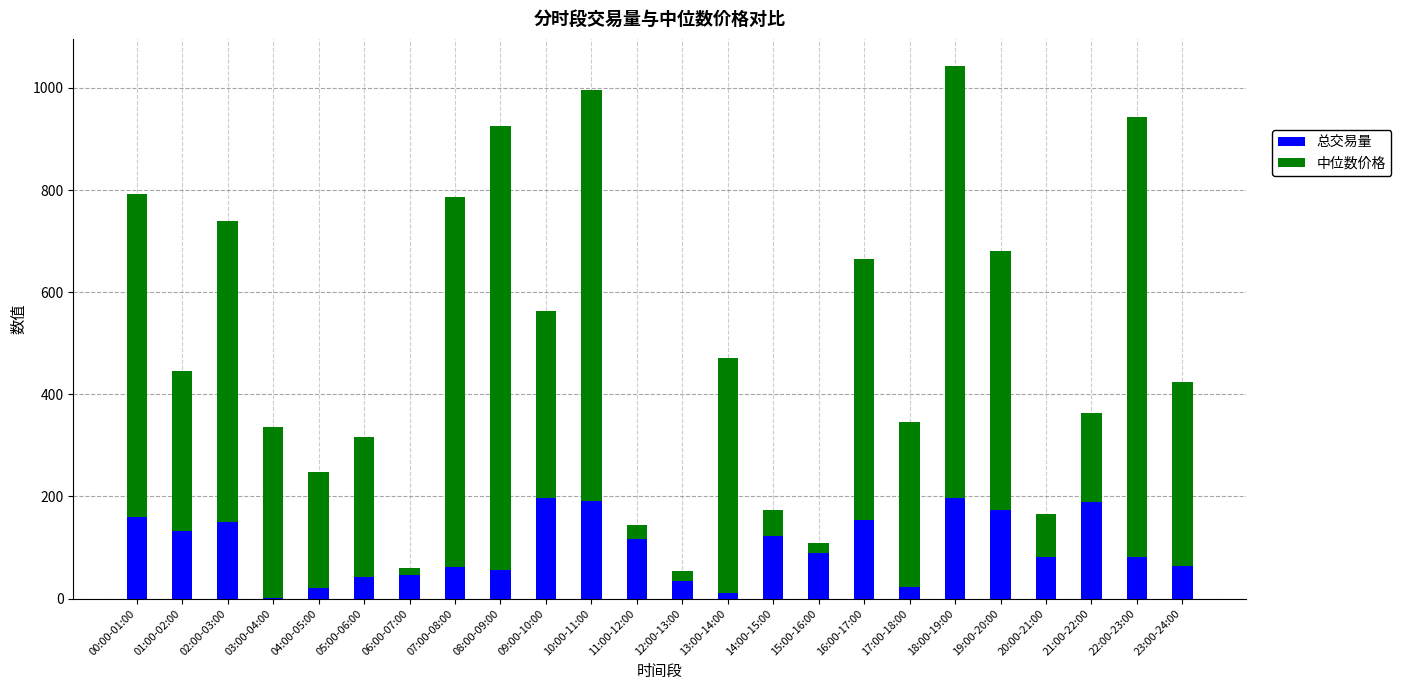

At which category is the sum across all series the highest?

18:00-19:00